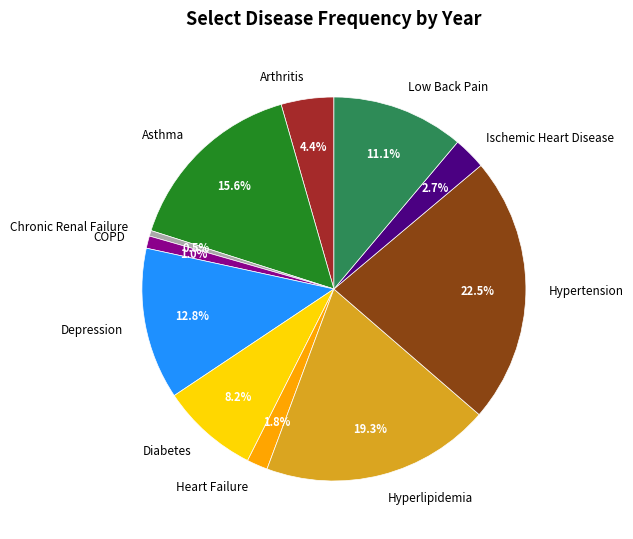

Count the number of slices in the pie.

11